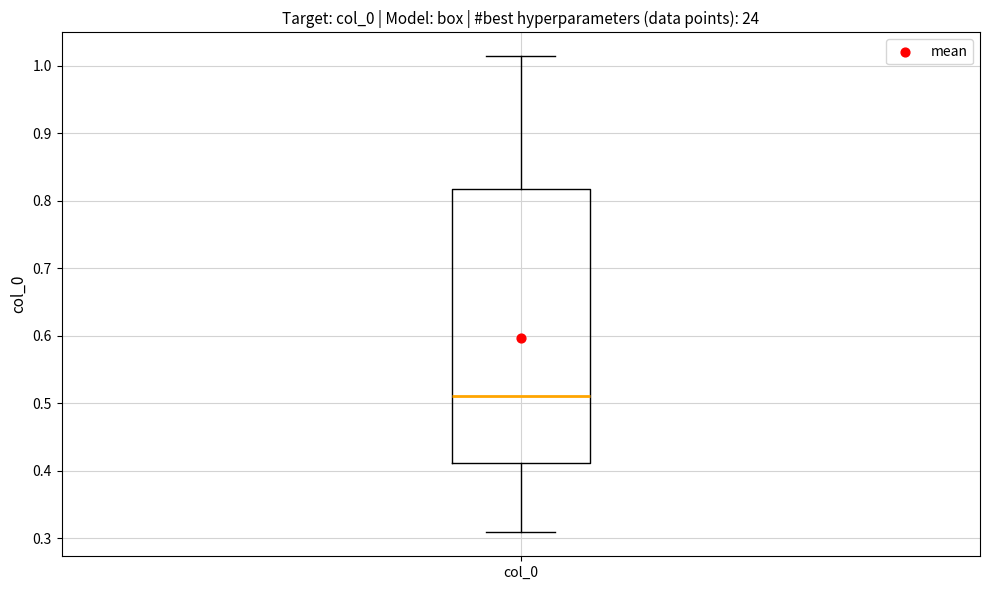

Where does the lower whisker of the box for col_0 end on the y-axis? The values are not printed on the chart, so give them approximately, as read against the axis.

0.31